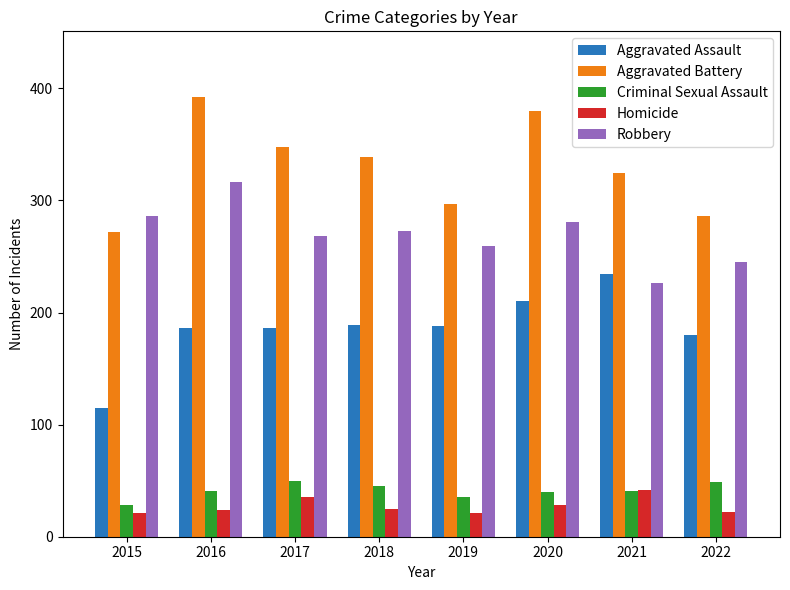

The value of Robbery at 2021 is 81. True or false?

False